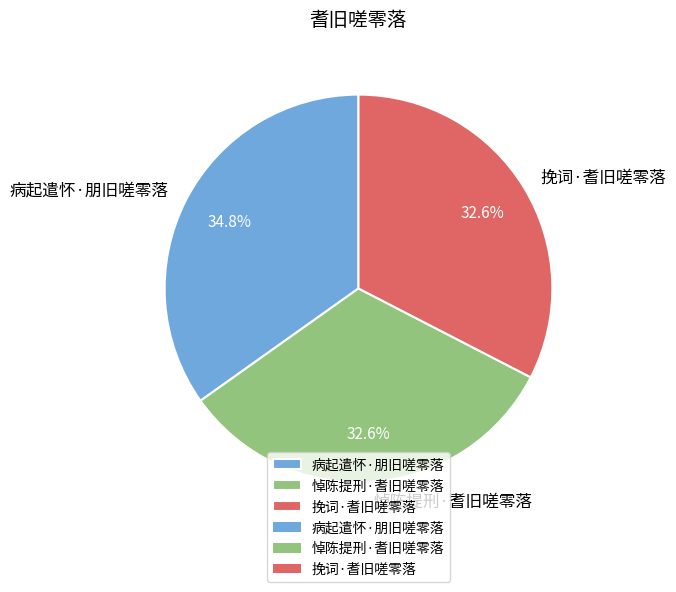

Which category has the biggest portion of the pie?

病起遣怀·朋旧嗟零落